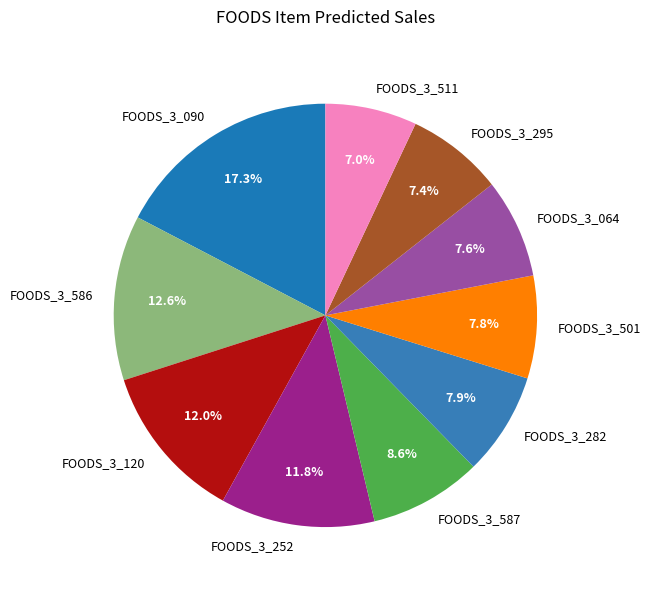

Does any single category account for the majority?

No